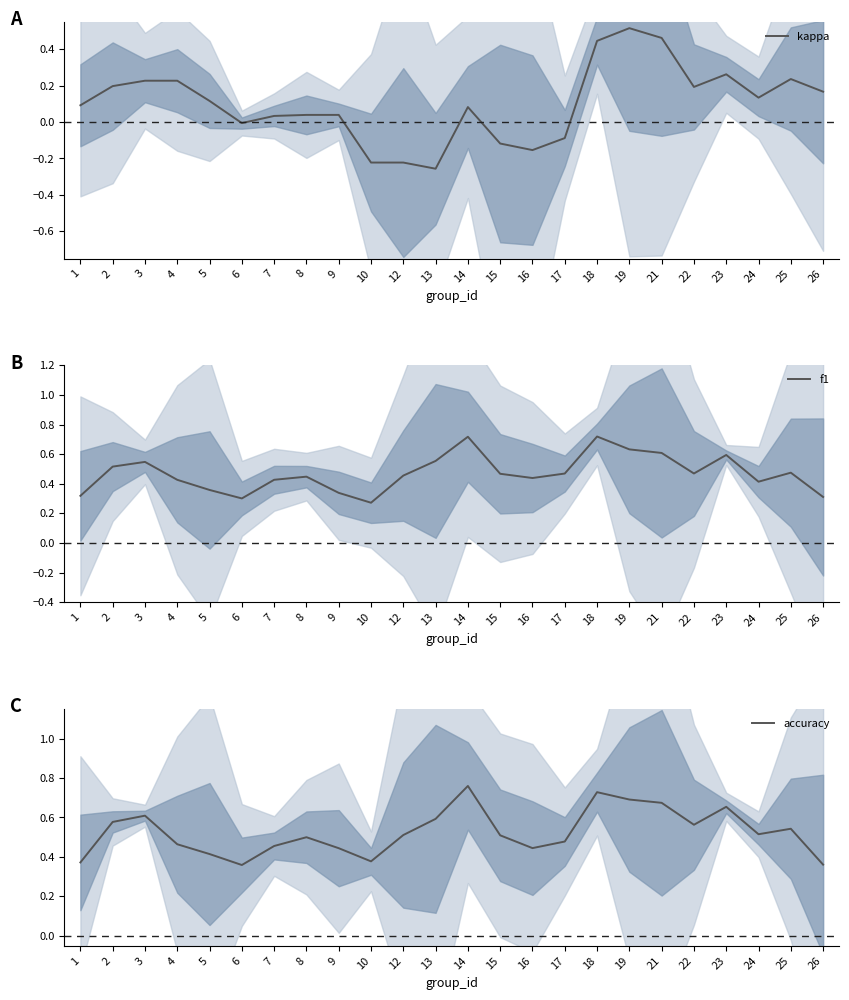

Which series has the largest range (max minus min)?

kappa